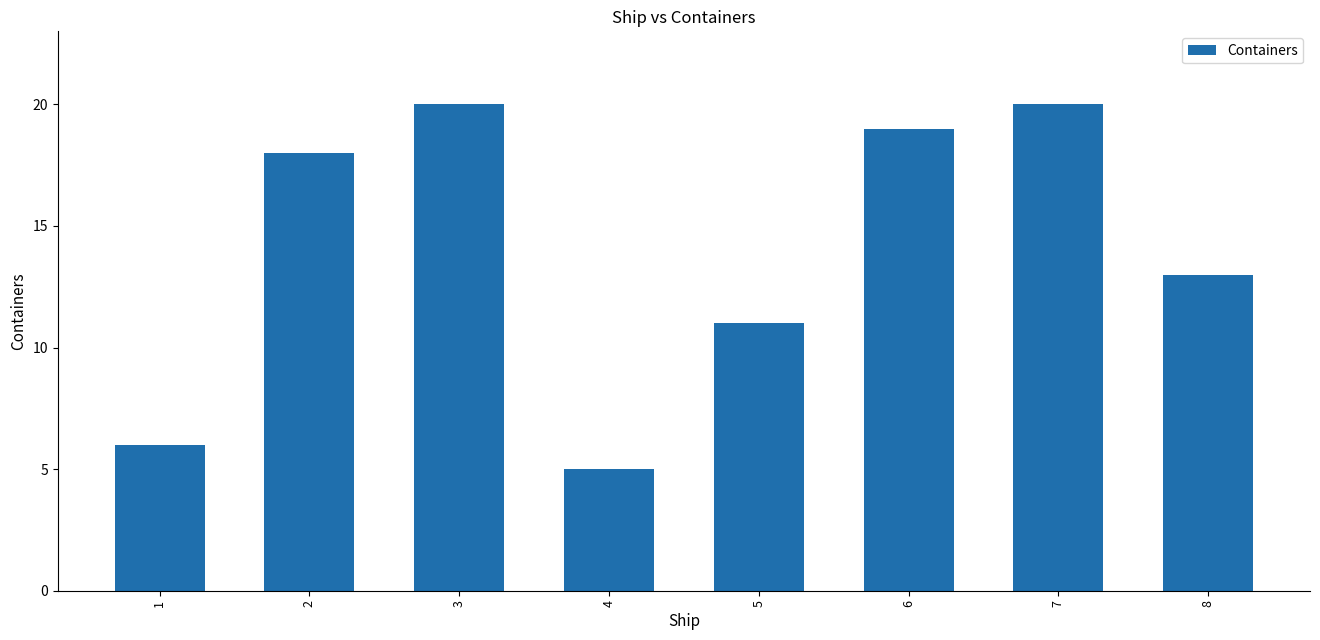

Which has a higher value, 1 or 4?

1